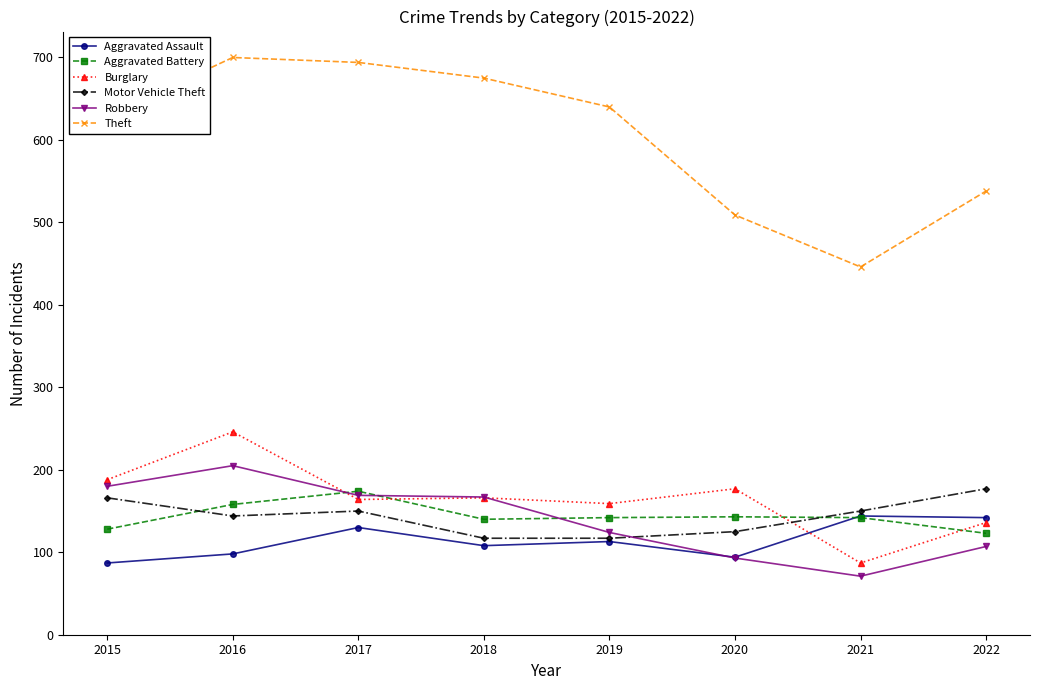

Which series has the largest range (max minus min)?

Theft